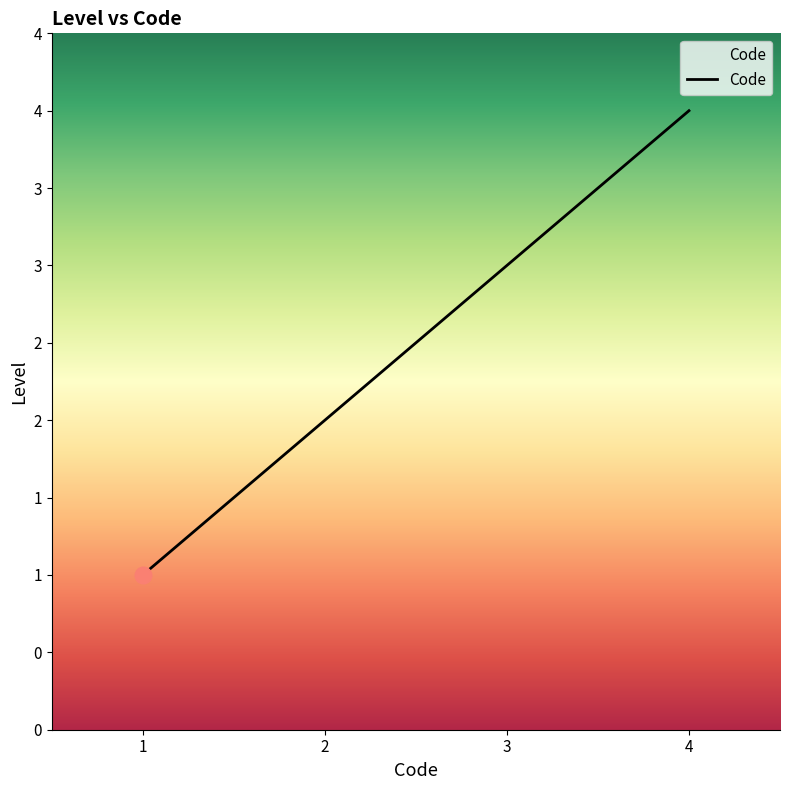

Does the chart display data point markers on the line(s)?

No